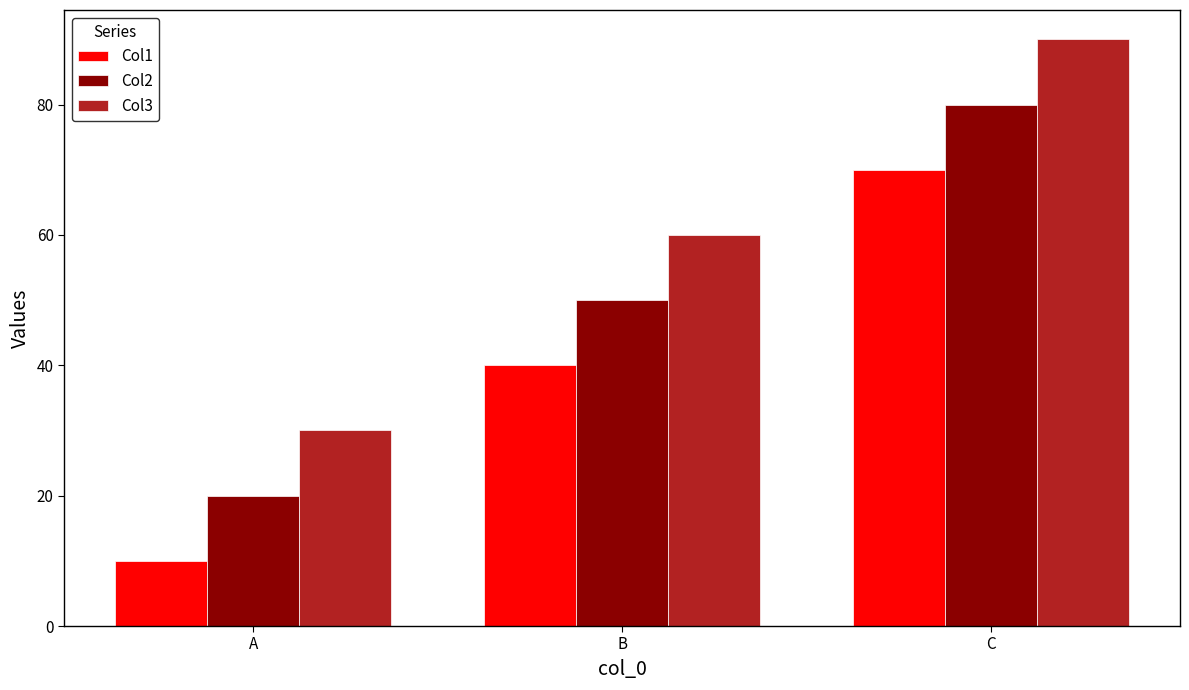

What is the difference between the Col3 values at C and A?

60